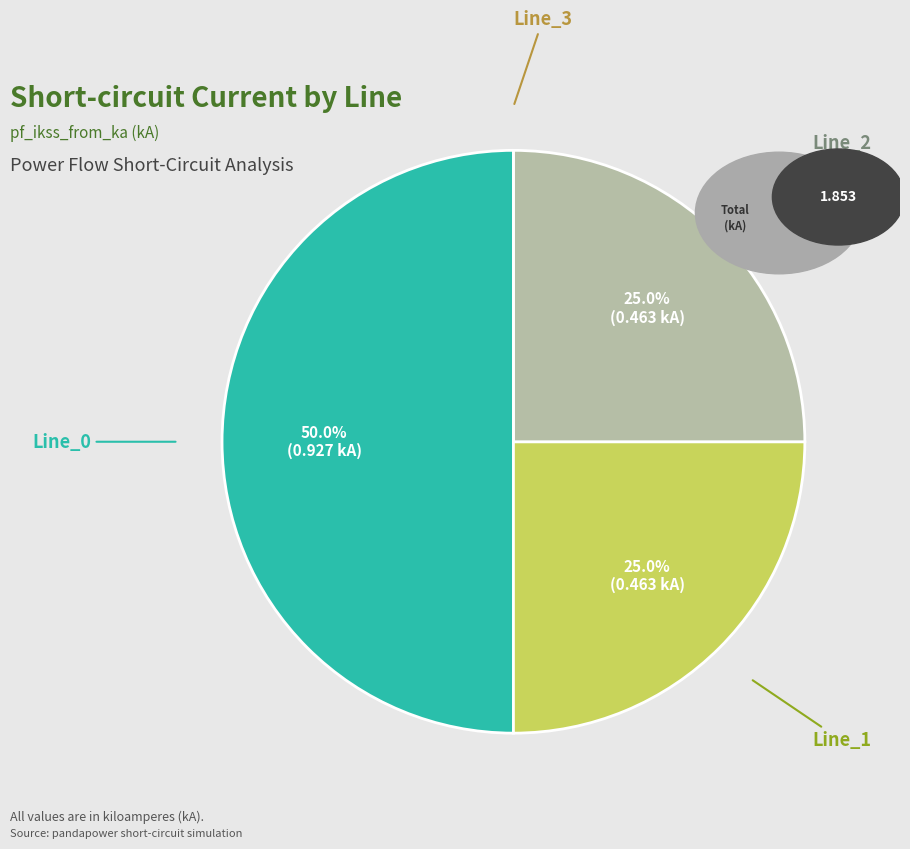

What is the largest slice in the pie chart?

Line_0